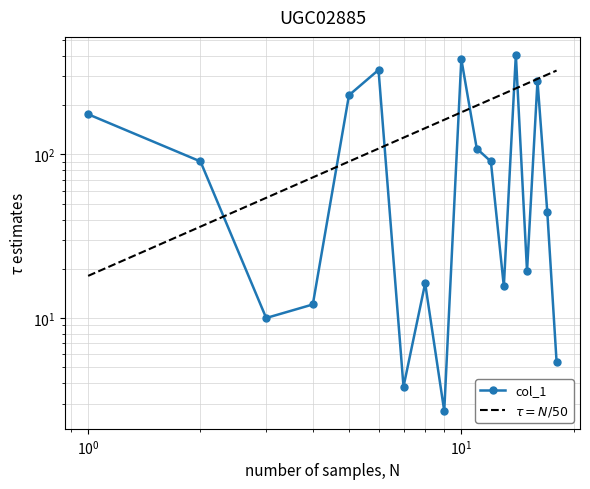

At which category does the chart reach its peak across all series?

14